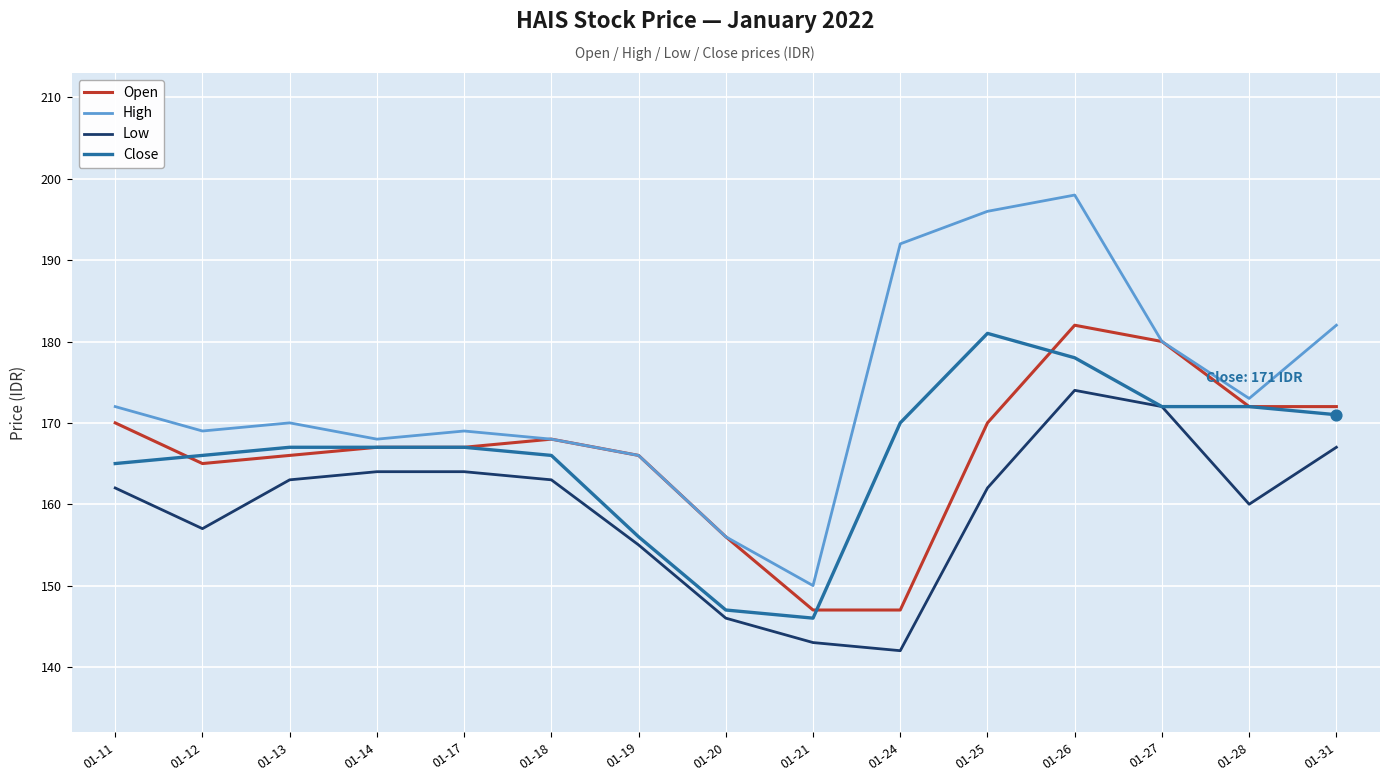

What is the spread (max minus min) of values at 01-26?

24